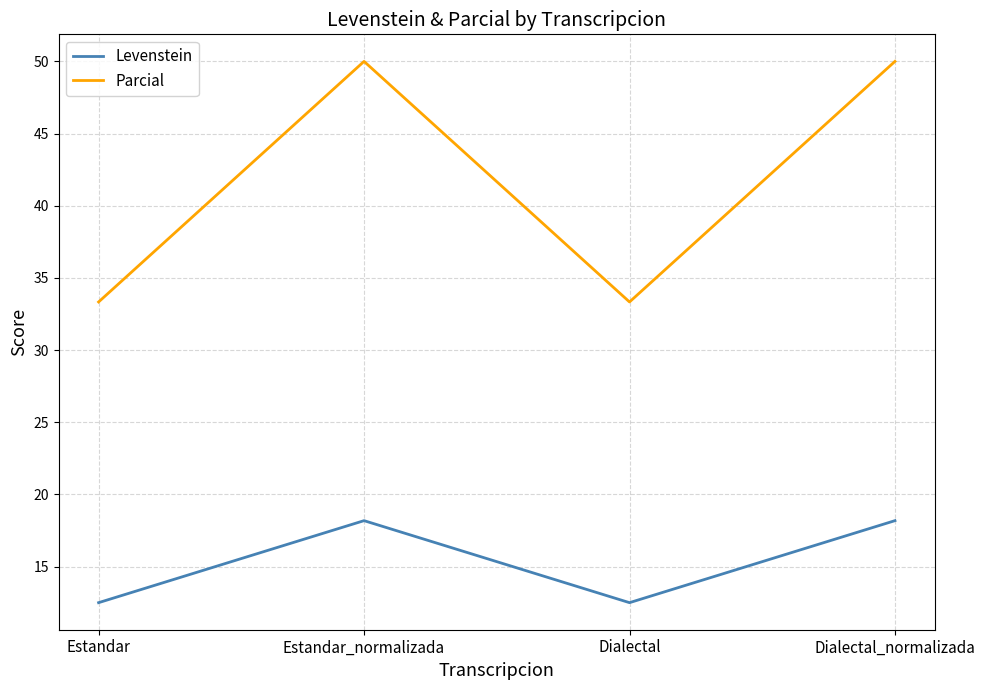

How many lines are shown in the chart?

2